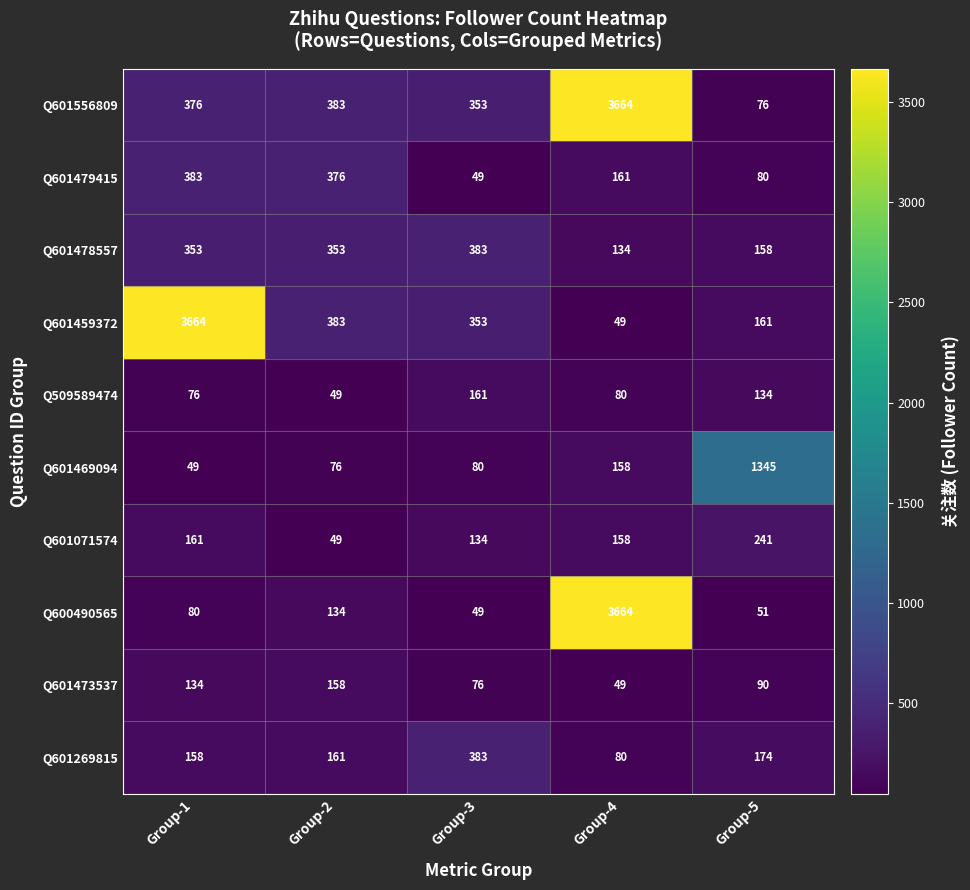

How many data points does each series have?

5